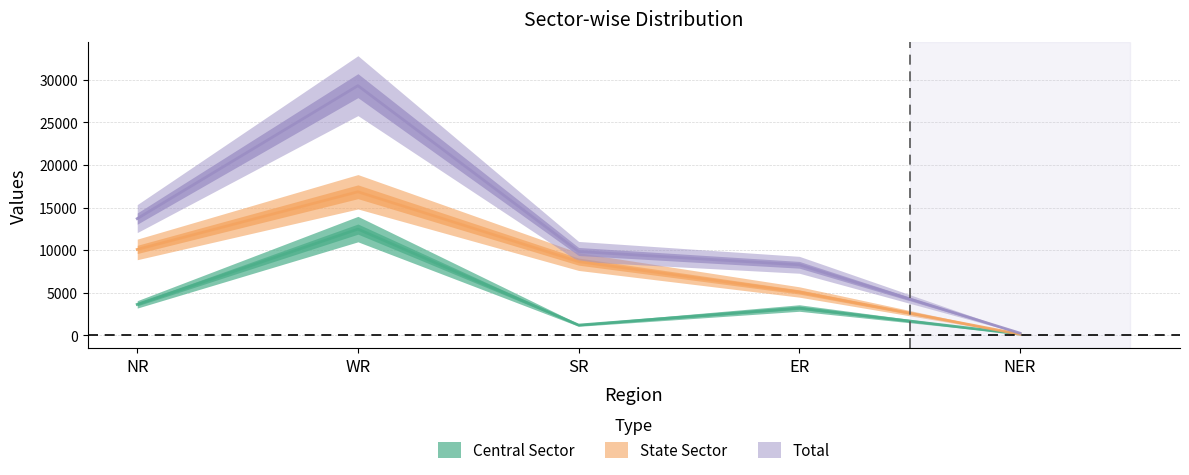

How many data points does each series have?

5